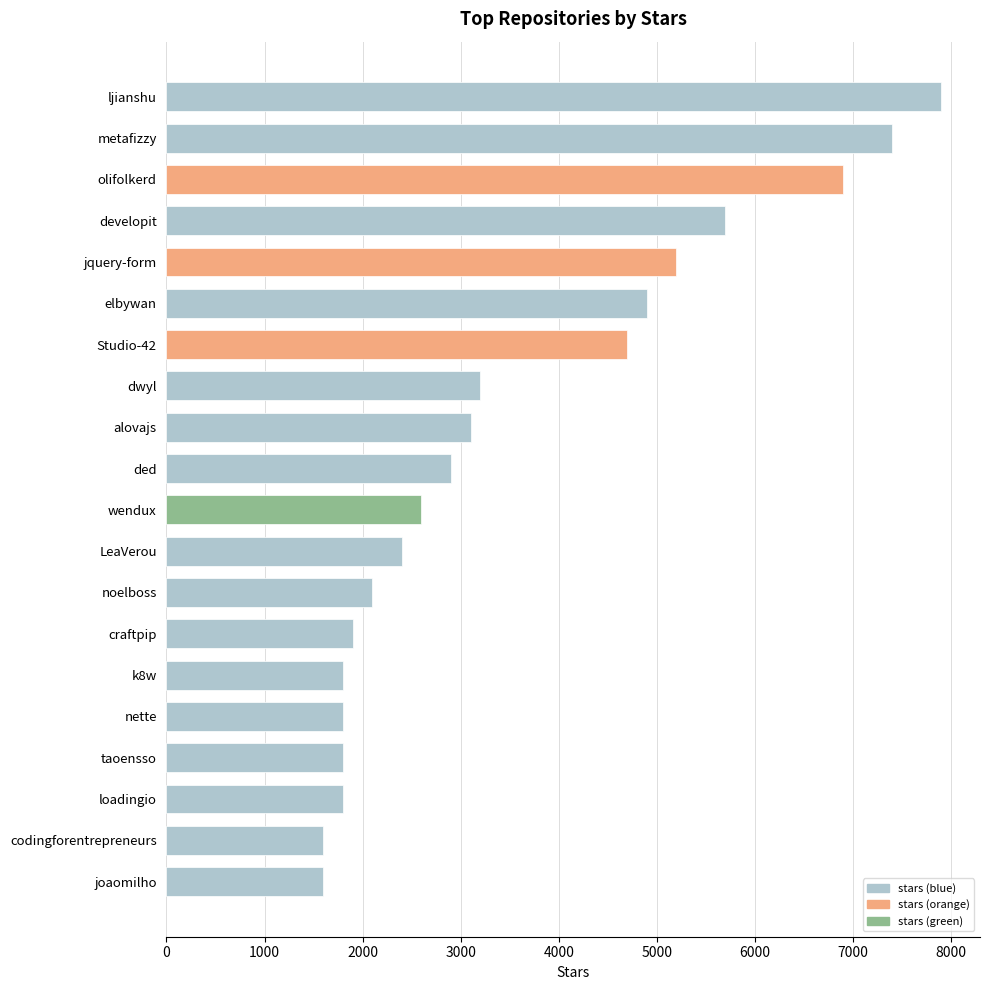

What is the difference between the second highest and minimum values?

5800